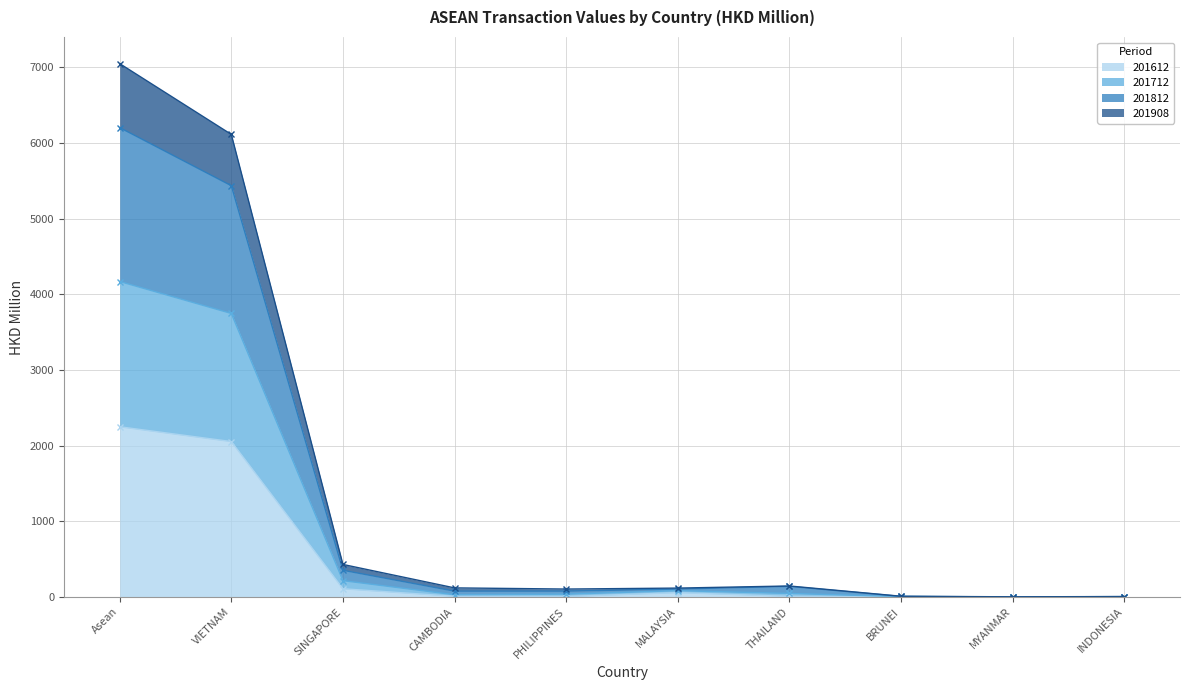

Is it true that 201908 equals 2.9 at INDONESIA?

True